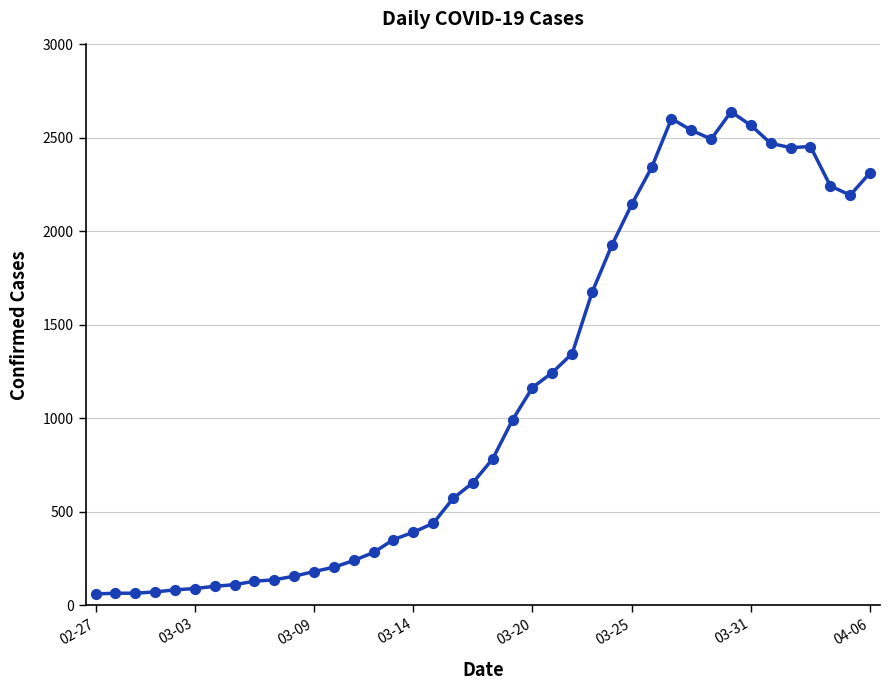

What is the difference between the maximum and minimum values?

2579